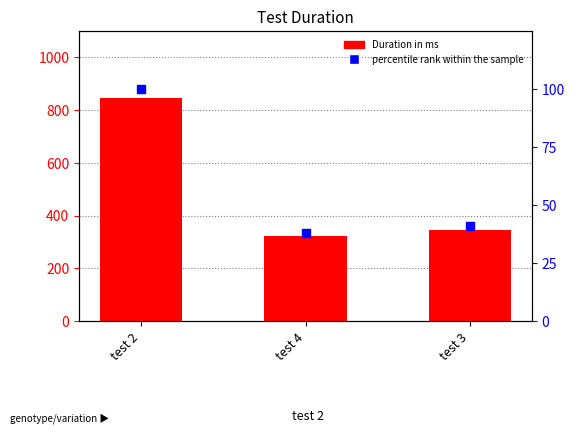

What is the total value across all series at test 2?

945